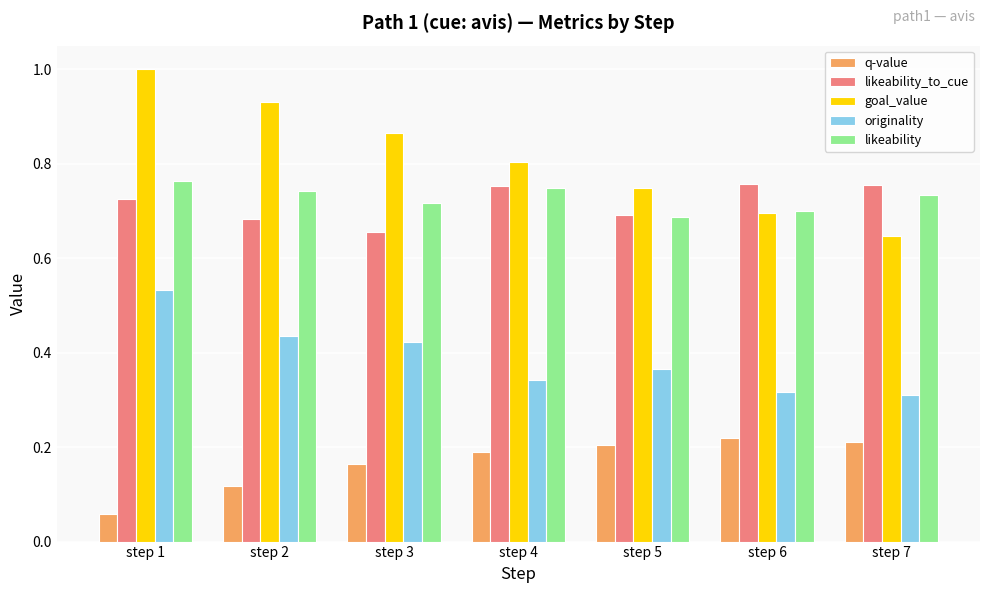

Which series has the widest spread of values?

goal_value